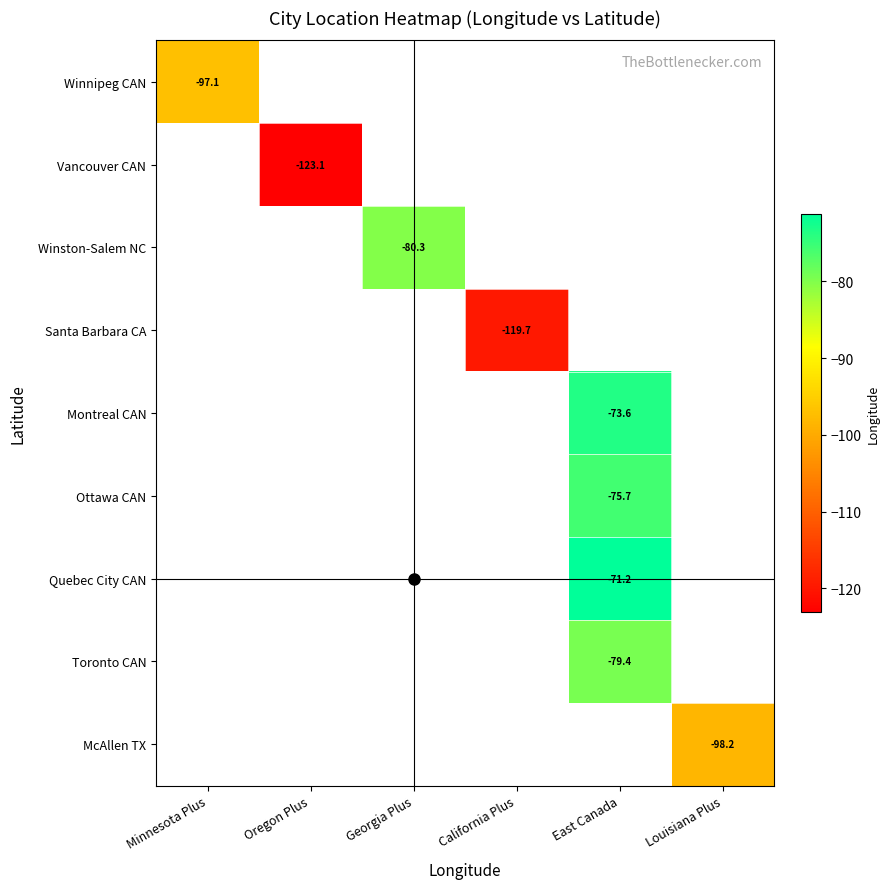

What is the smallest value displayed?

-123.1